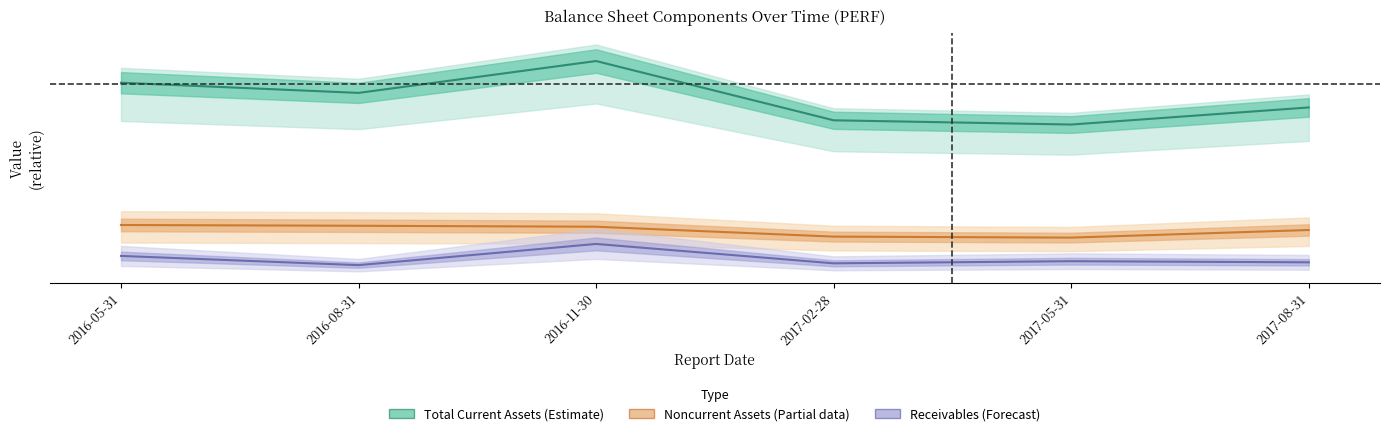

What is the approximate value of Noncurrent Assets at 2017-08-31?

0.3